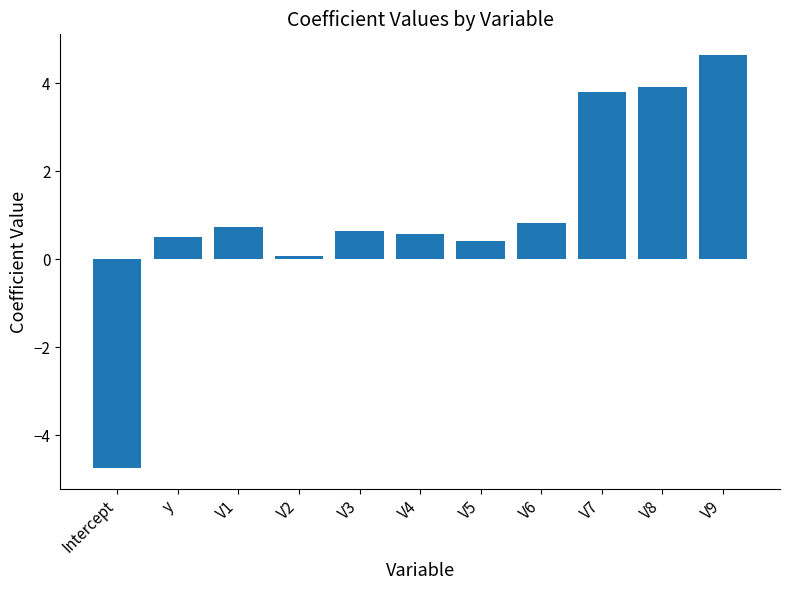

What is the label of the 3rd bar from the right?

V7